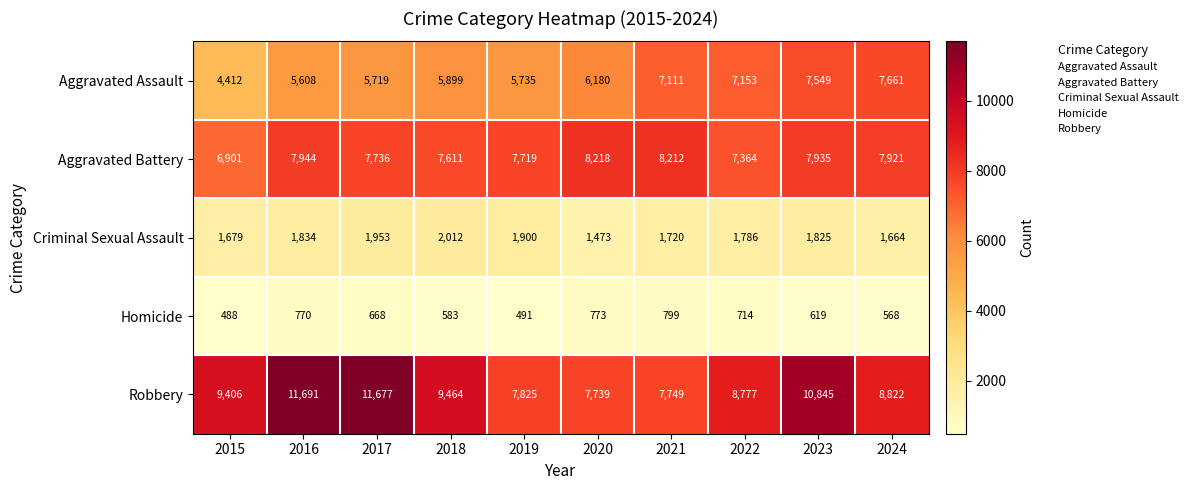

The value of Aggravated Battery at 2021 is 8212. True or false?

True